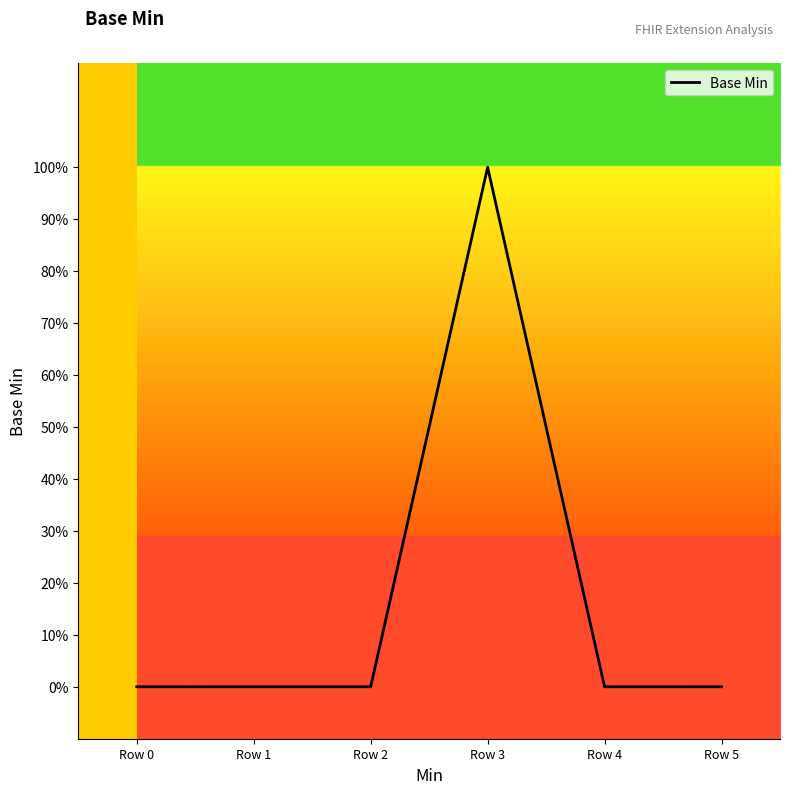

What is the difference between the maximum and minimum values?

1